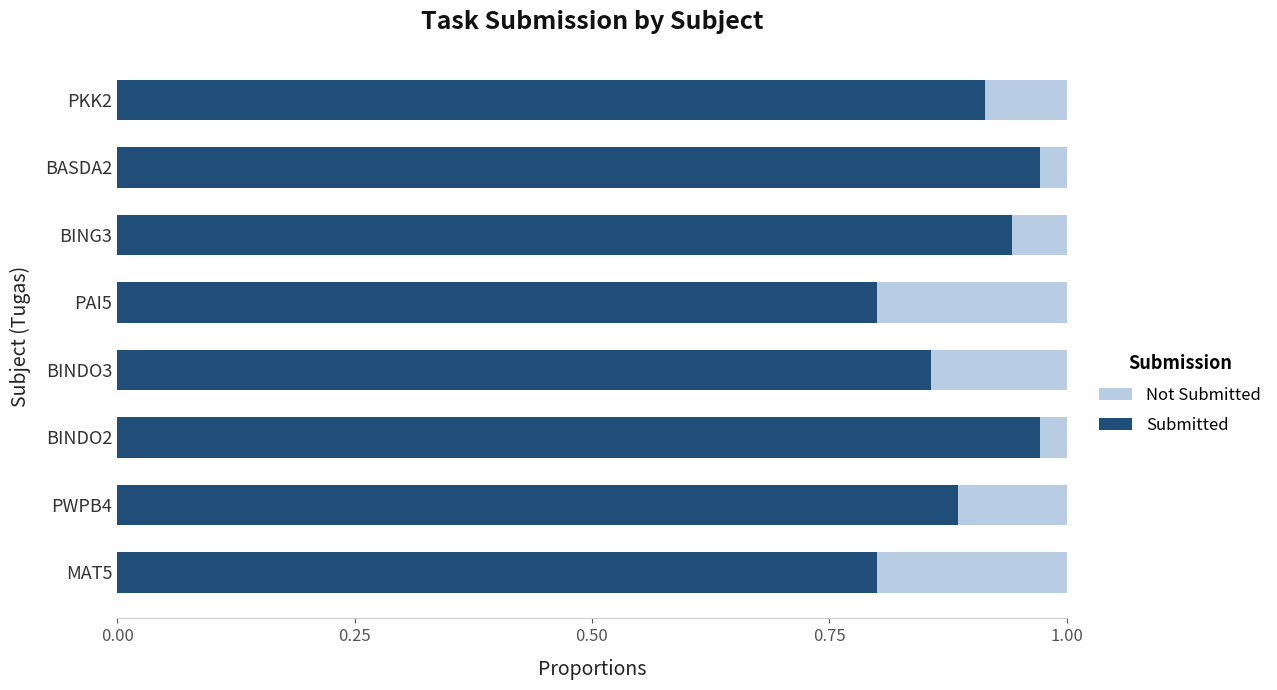

The Submitted series shows 0.8 at PAI5. True or false?

True